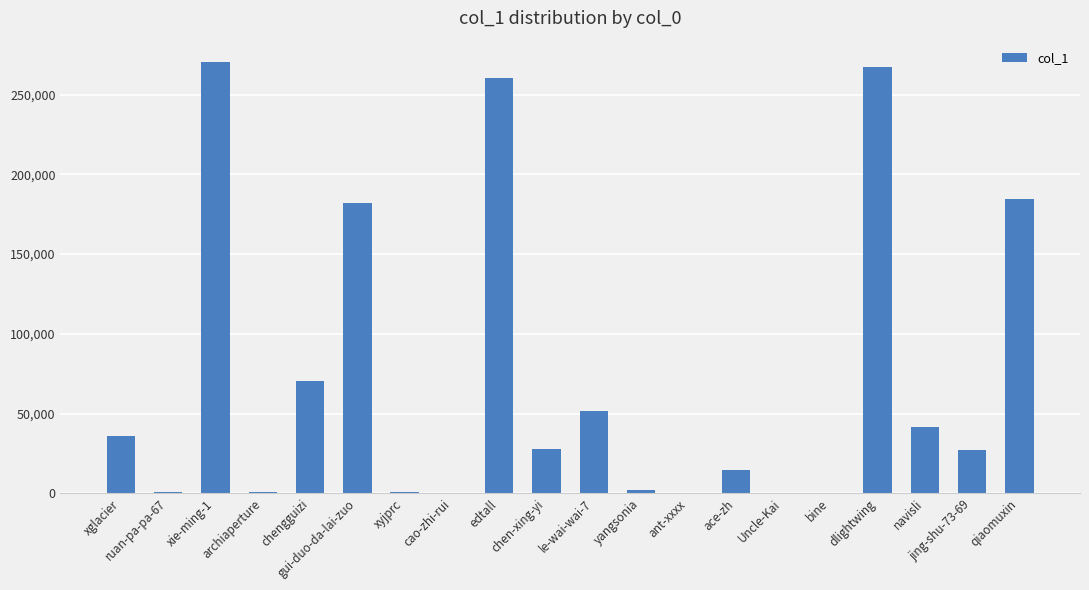

What is the sum of all values?

1438201